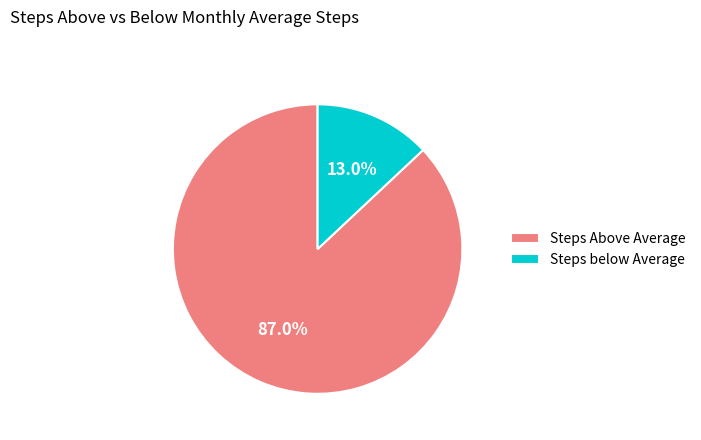

Count the number of slices in the pie.

2